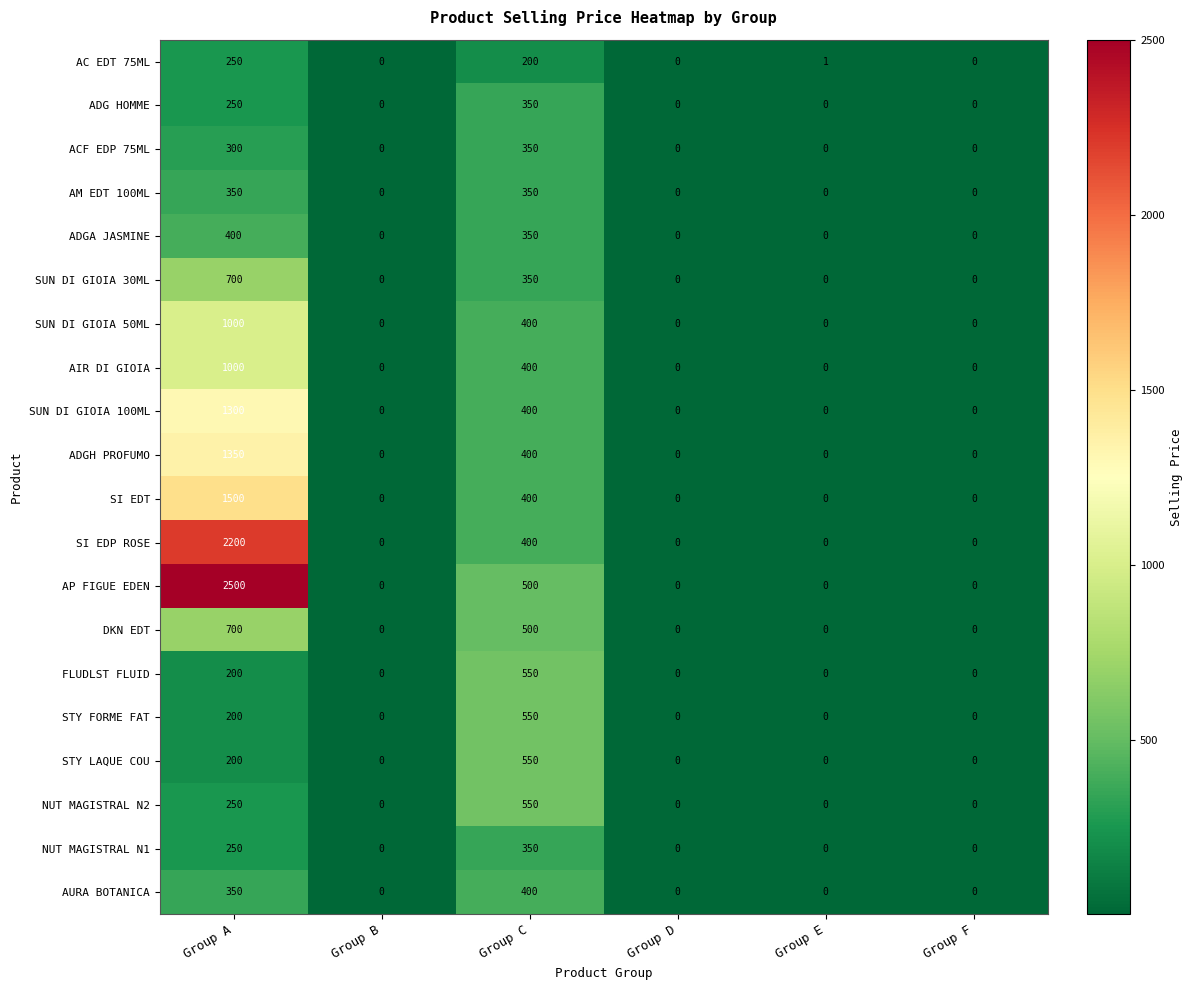

How many values in NUT MAGISTRAL N1 are above zero?

2